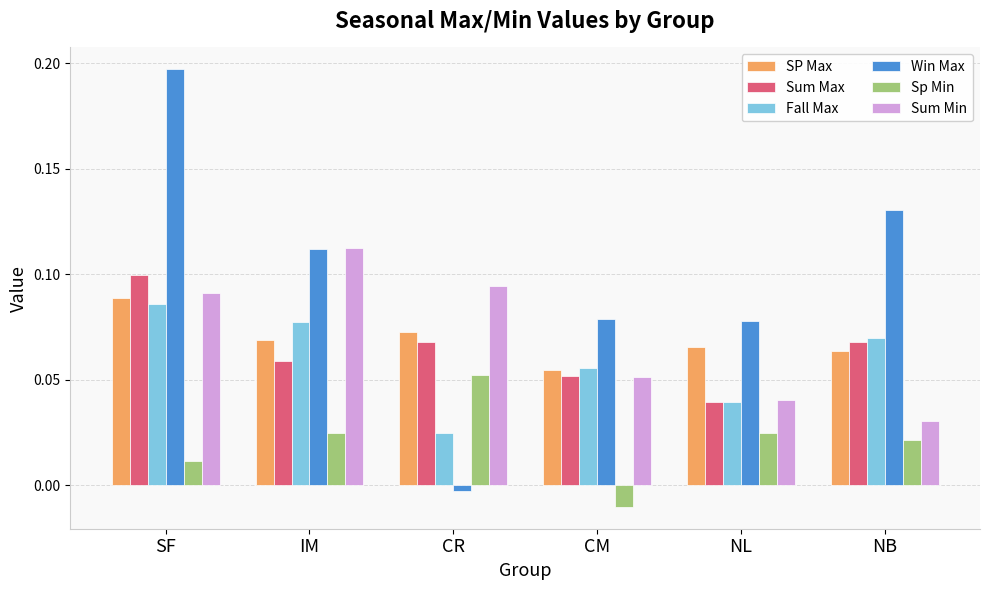

At which label does Sum Max reach its peak?

SF